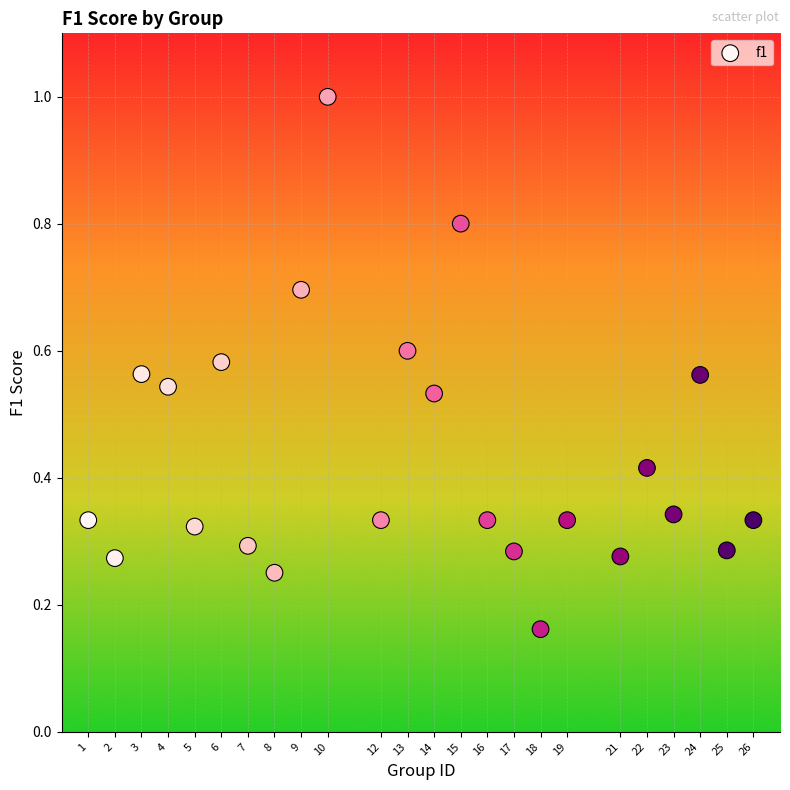

What is the range of Y values (max minus min)?

0.8